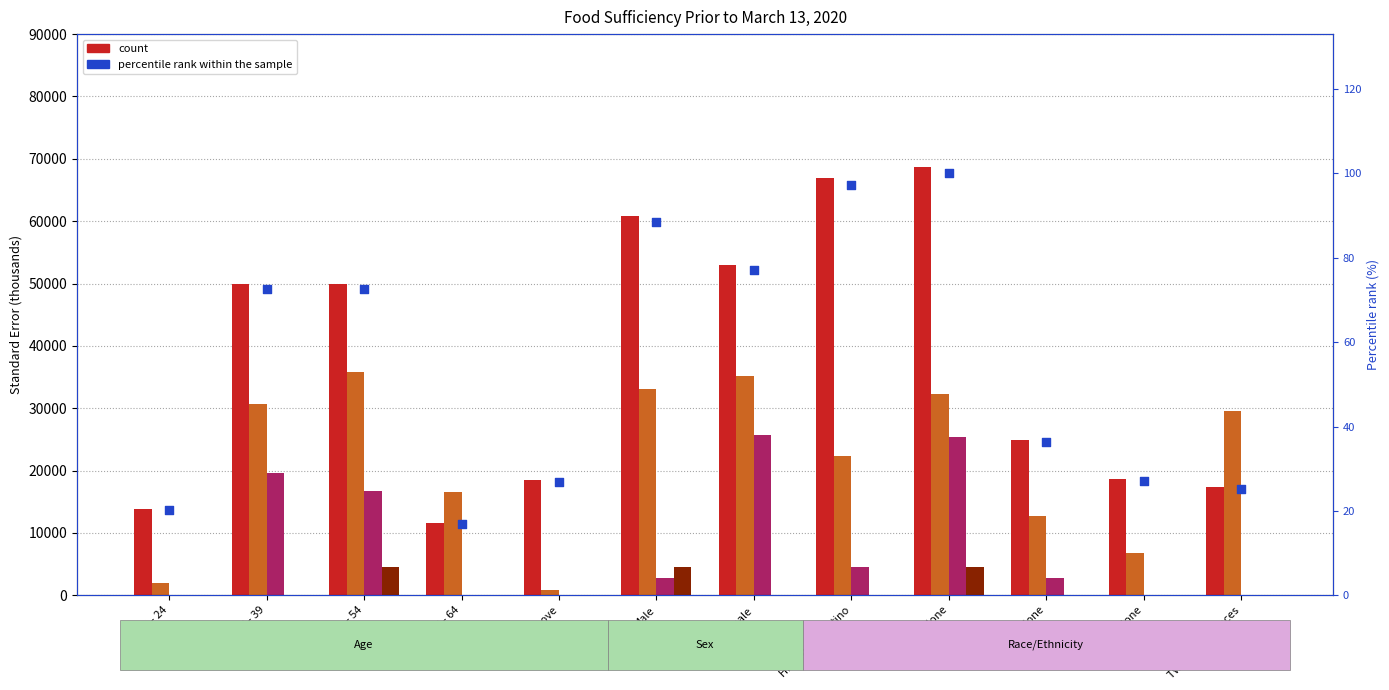

Which series contains the highest Y value?

Enough of the types of food wanted